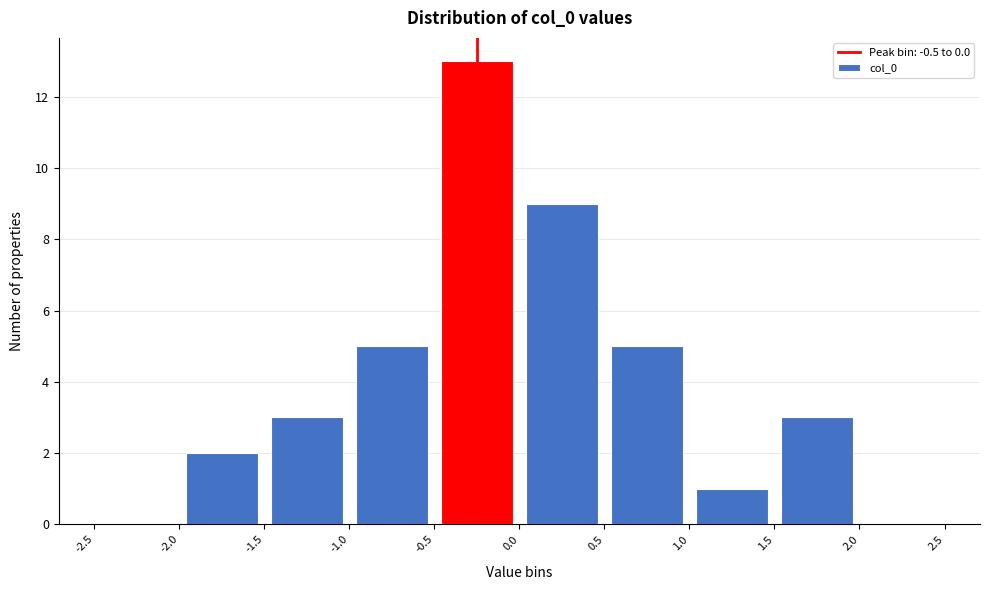

Over which range of the x-axis is the bar tallest?

-0.5 to 0.0